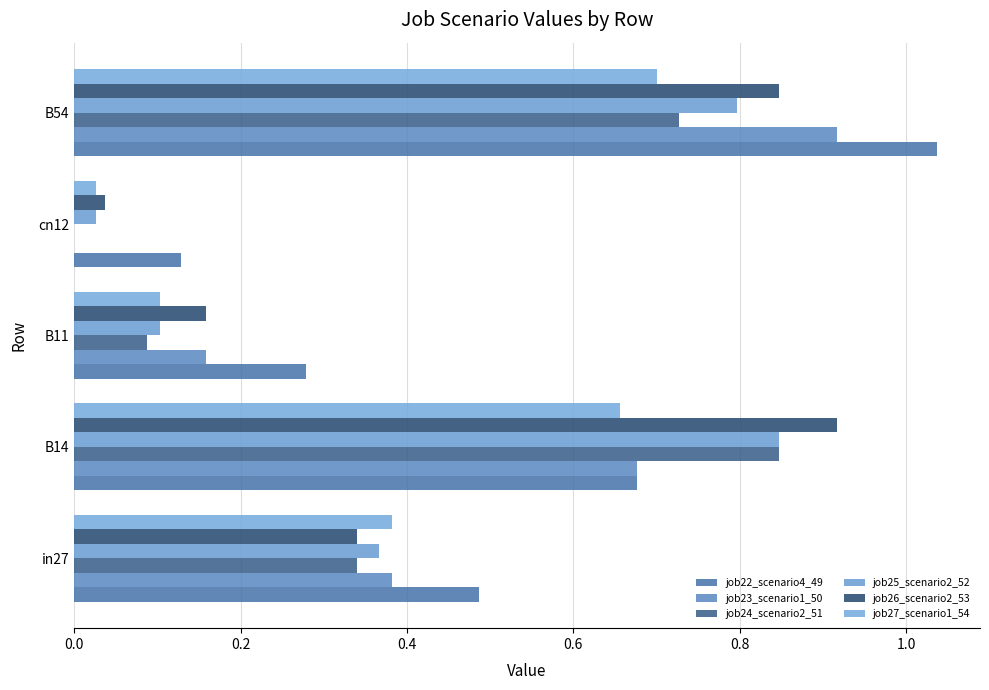

What is the average value of the job24_scenario2_51 series?

0.4